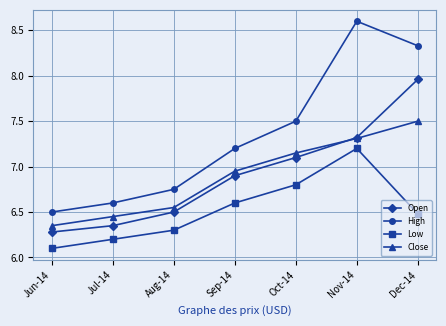

What is the label of the 7th point from the right?

Jun-14